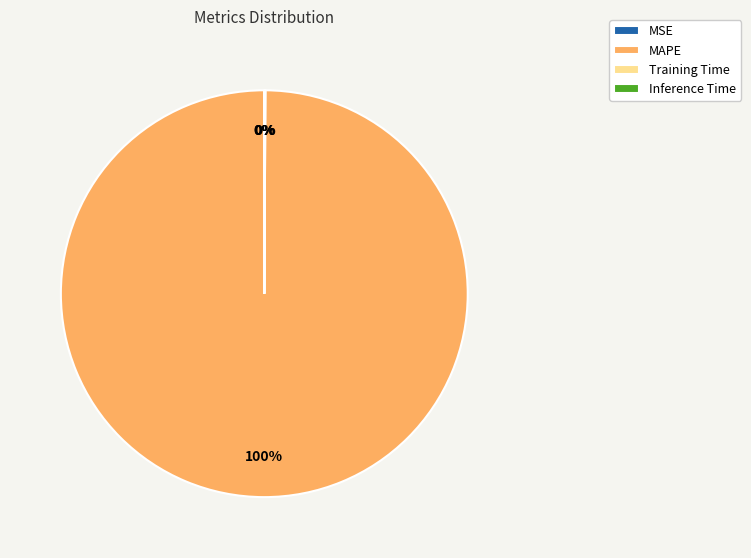

Does MSE represent more than half of the total?

No